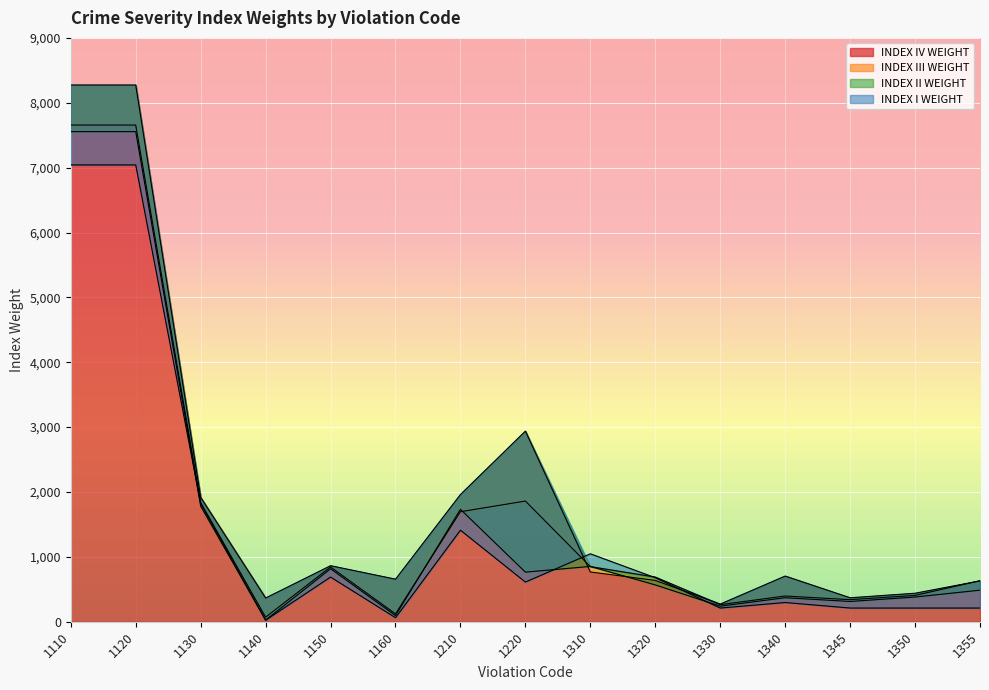

Reading left to right, transcribe all the data shown in this chart.

INDEX IV WEIGHT: 8273.6	8273.6	1916.4	365.6	863.7	656.1	1961.0	2938.7	766.9	636.8	272.0	704.1	369.1	439.0	629.4
INDEX III WEIGHT: 7656.2	7656.2	1837.6	70.2	843.9	121.7	1695.7	1860.3	849.6	688.4	262.9	396.5	340.1	405.8	632.4
INDEX II WEIGHT: 7554.9	7554.9	1781.7	24.5	816.9	95.0	1733.1	764.5	852.5	567.5	239.8	370.1	312.3	380.8	486.3
INDEX I WEIGHT: 7041.8	7041.8	1821.6	23.4	688.1	61.9	1411.0	611.1	1047.2	678.4	211.0	296.1	211.0	211.0	211.0